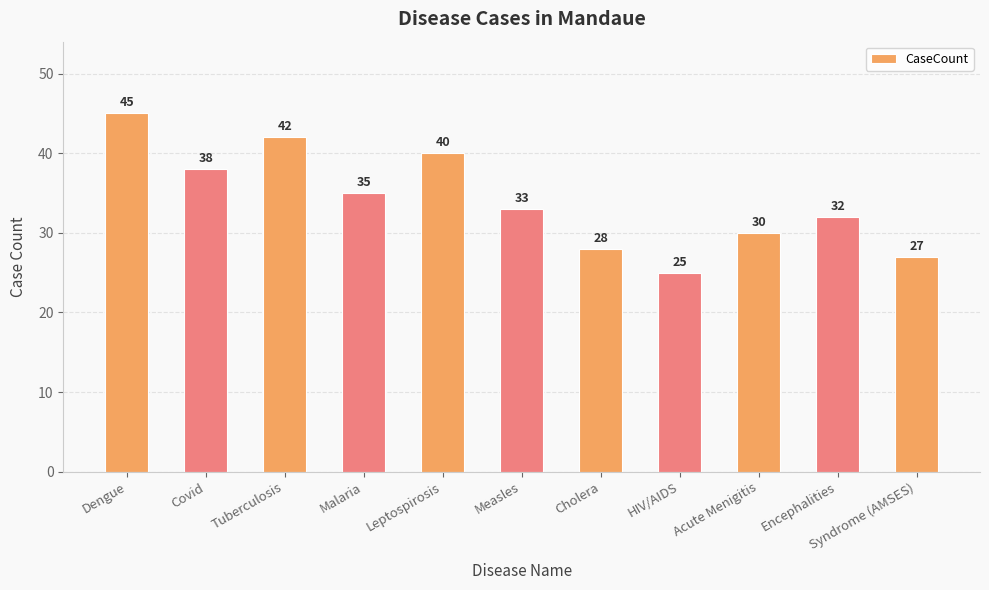

Is it true that the value at Cholera is 50?

False